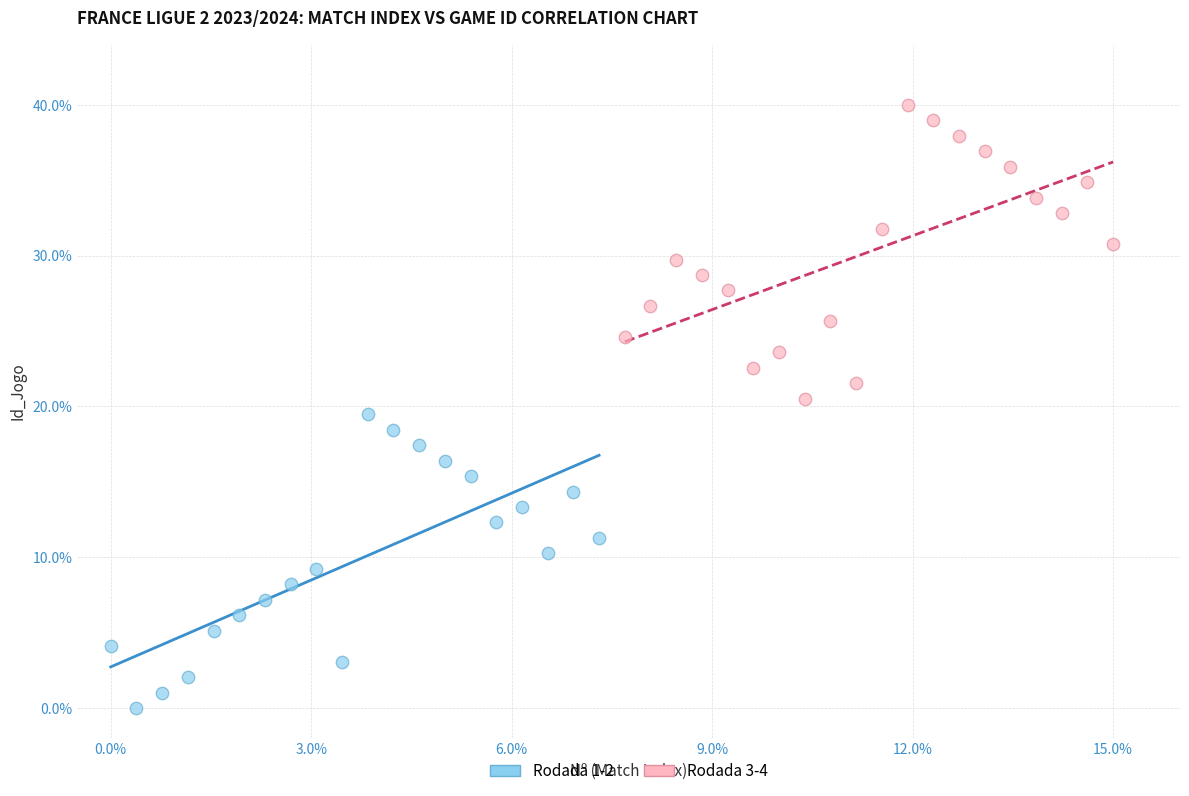

Which series reaches the minimum Y coordinate?

Rodada 1-2